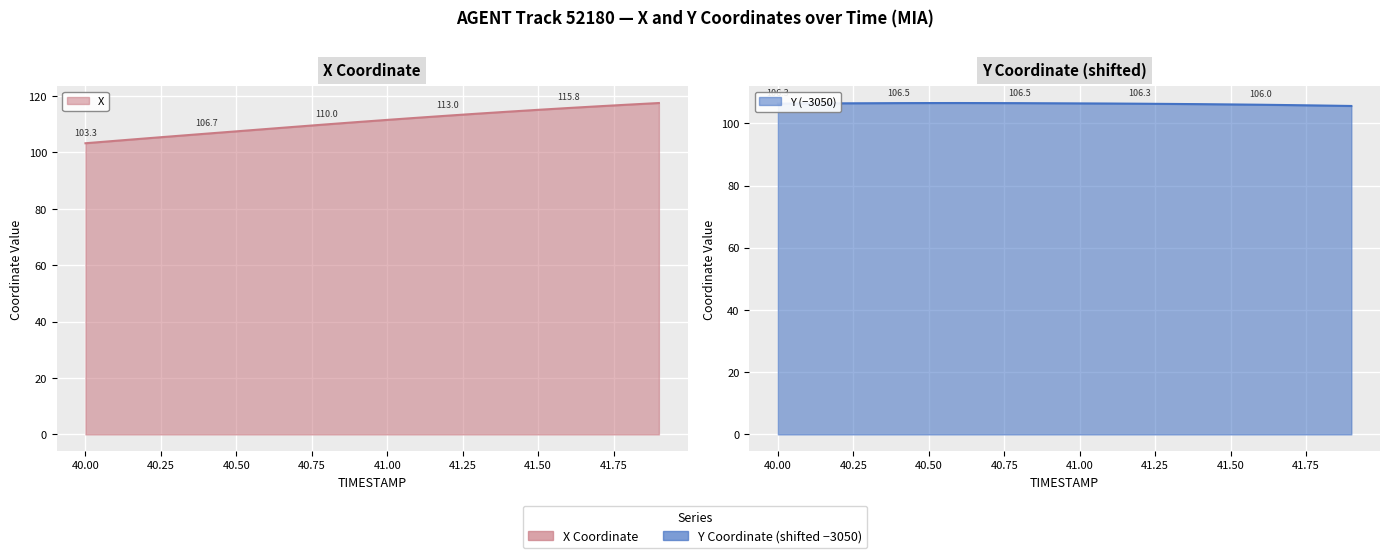

What are all the series names shown in the legend?

X, Y